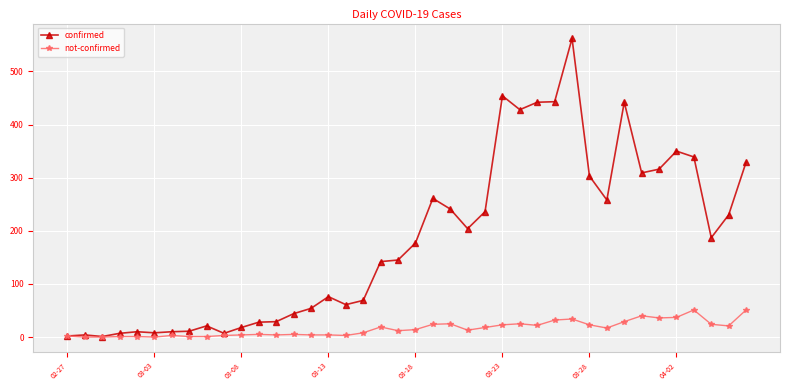

Which series has the largest range (max minus min)?

confirmed